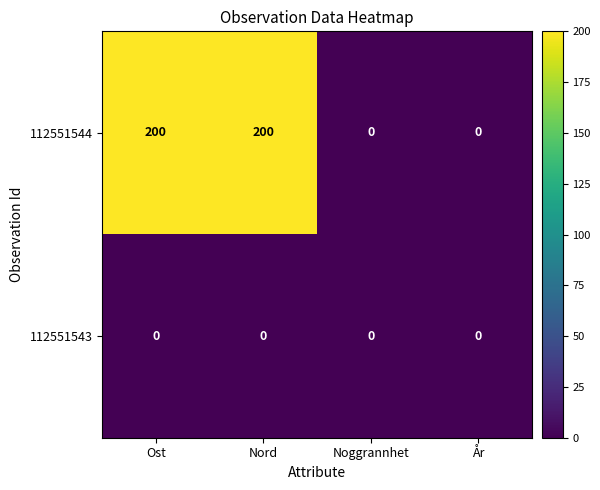

Which series has the largest total across all categories?

112551544